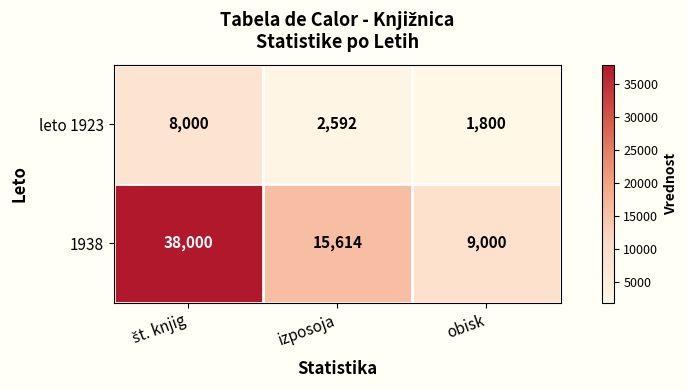

Rank the series by their maximum value, from lowest to highest.

leto 1923, 1938